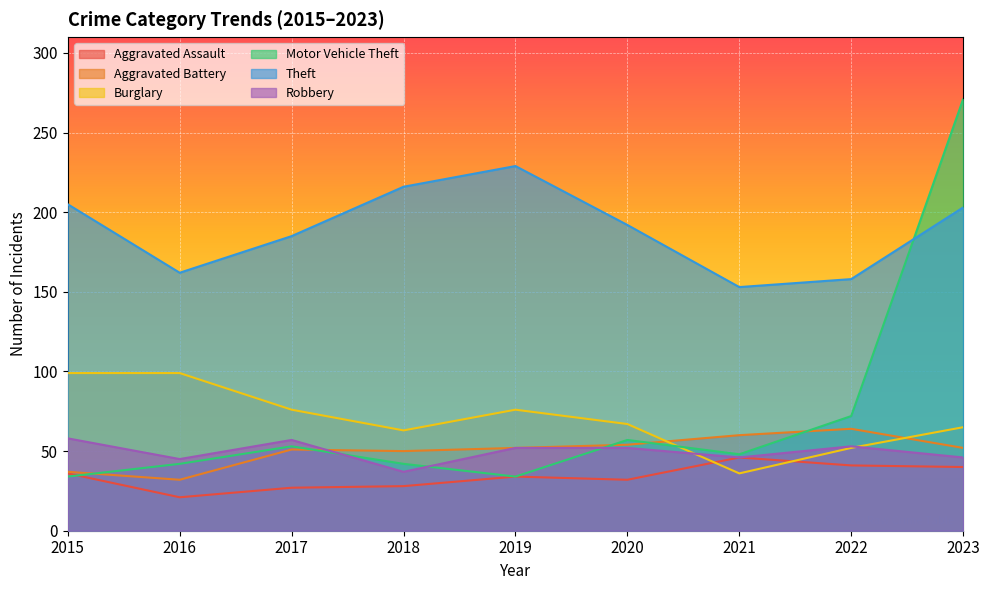

Between 2016 and 2021, which series saw the biggest shift?

Burglary